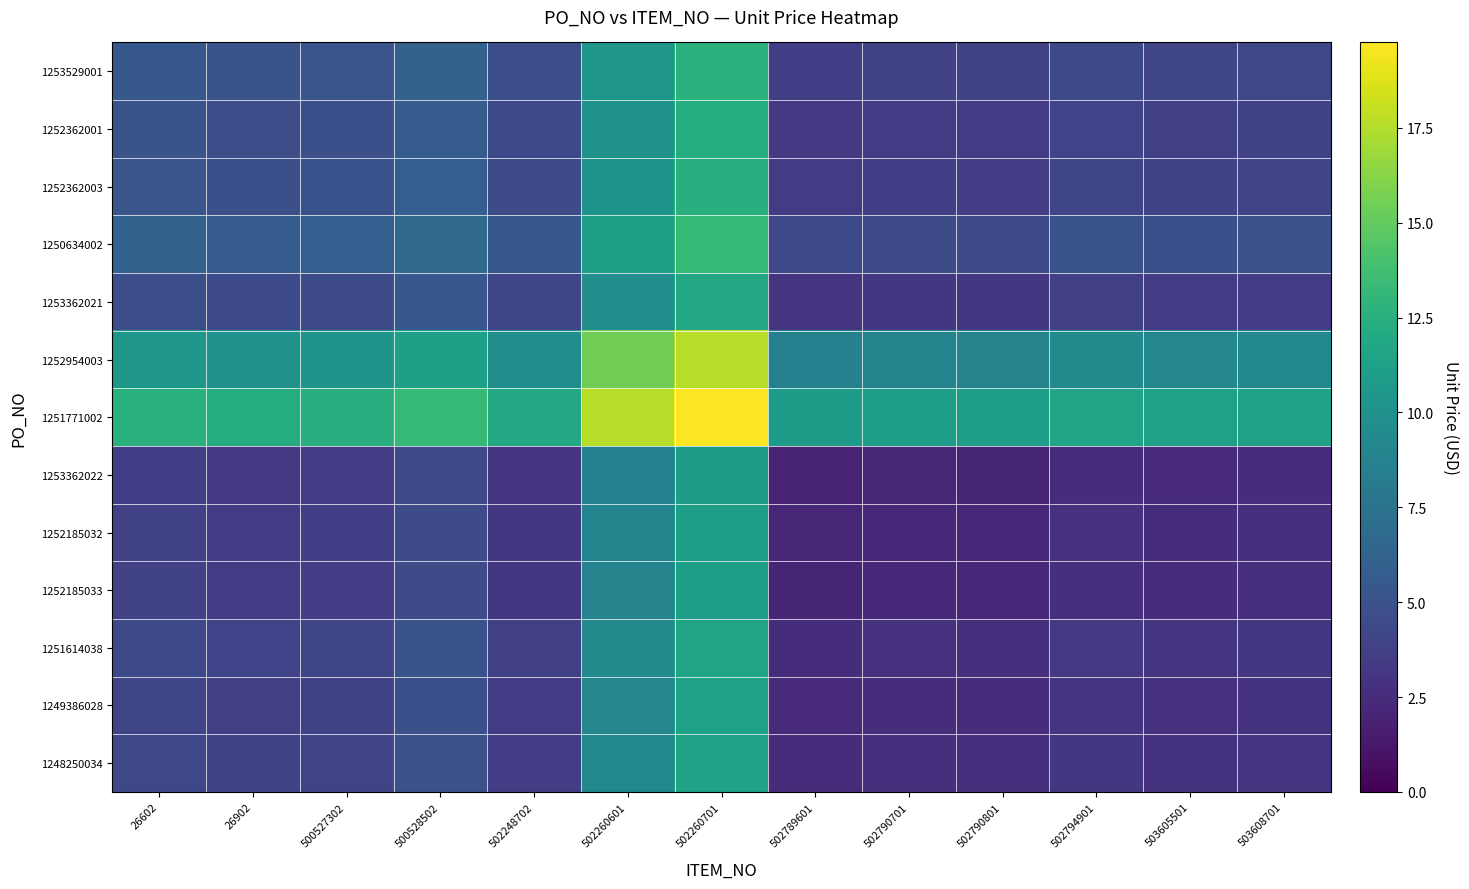

Rank the series by their maximum value, from highest to lowest.

1251771002, 1252954003, 1250634002, 1253529001, 1252362003, 1252362001, 1253362021, 1251614038, 1248250034, 1249386028, 1252185032, 1252185033, 1253362022